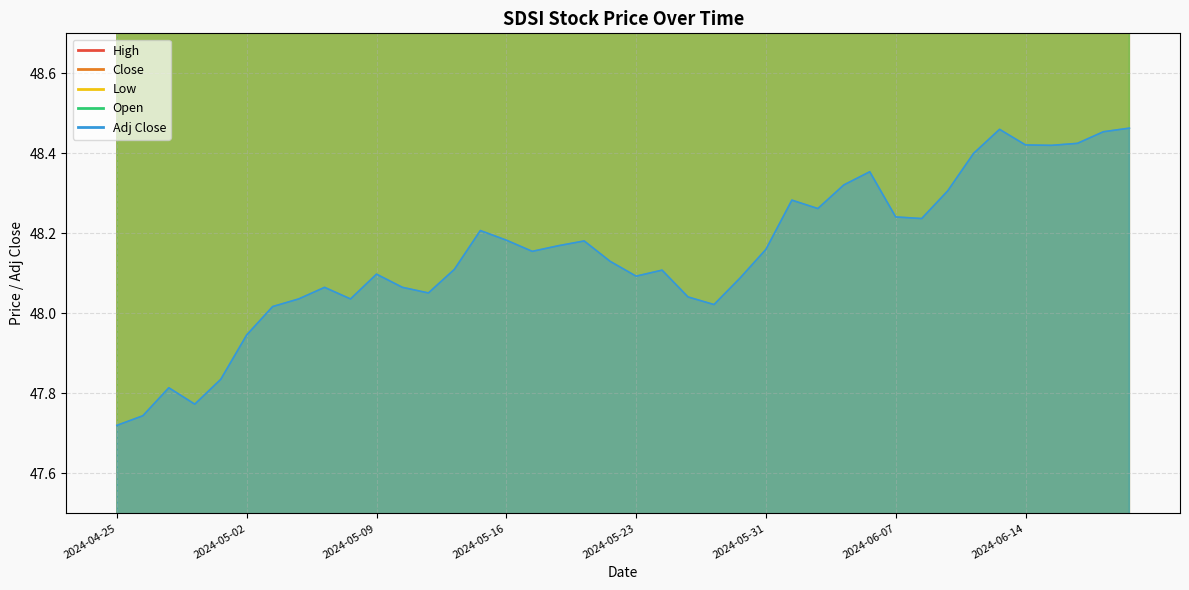

Which series changed the most between 2024-05-13 and 2024-05-24?

High